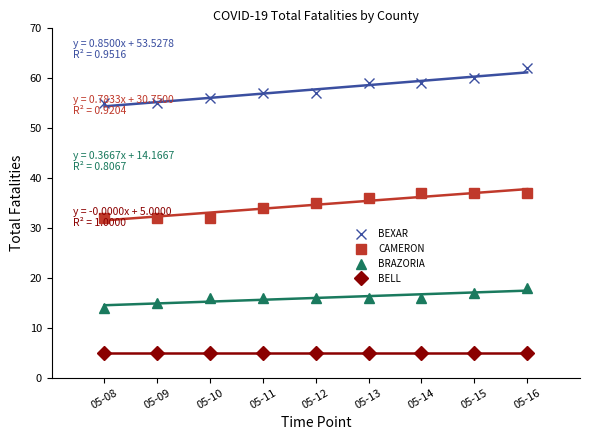

Is it true that BEXAR equals 32 at 05-13?

False